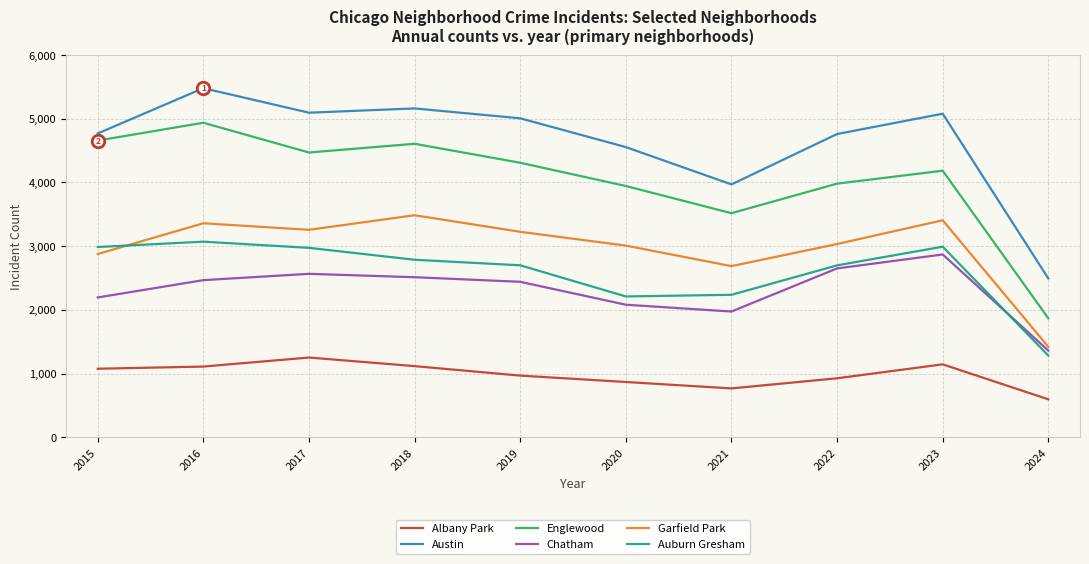

What is the approximate value of Albany Park at 2022?

926